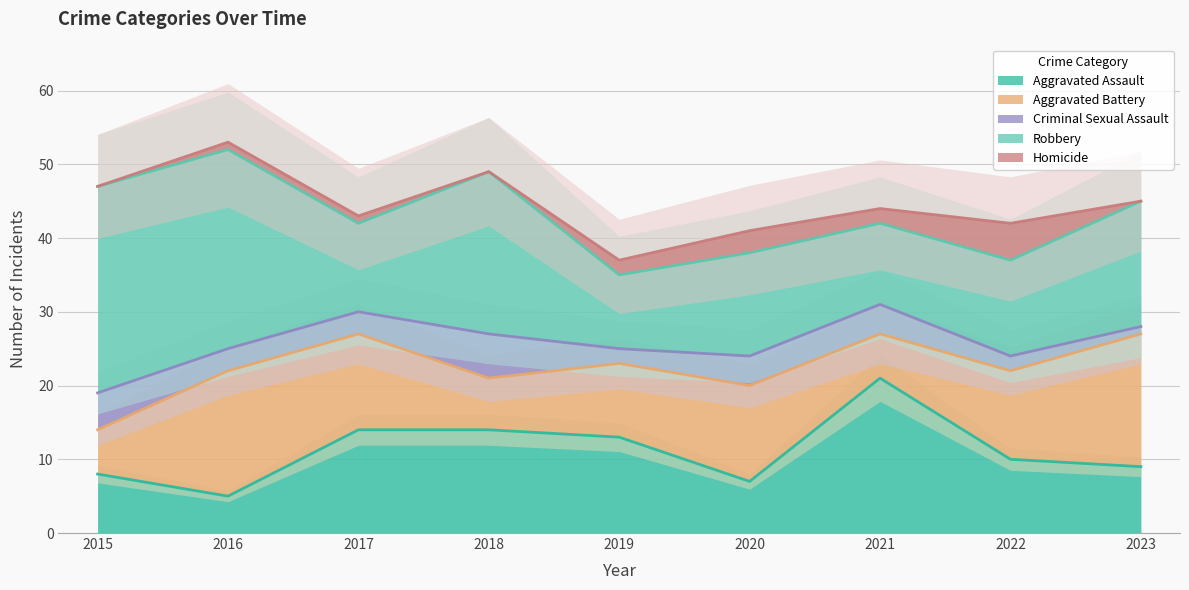

Reading left to right, extract all data points from this chart.

Aggravated Assault: 2015=8	2016=5	2017=14	2018=14	2019=13	2020=7	2021=21	2022=10	2023=9
Aggravated Battery: 2015=6	2016=17	2017=13	2018=7	2019=10	2020=13	2021=6	2022=12	2023=18
Criminal Sexual Assault: 2015=5	2016=3	2017=3	2018=6	2019=2	2020=4	2021=4	2022=2	2023=1
Robbery: 2015=28	2016=27	2017=12	2018=22	2019=10	2020=14	2021=11	2022=13	2023=17
Homicide: 2015=0	2016=1	2017=1	2018=0	2019=2	2020=3	2021=2	2022=5	2023=0